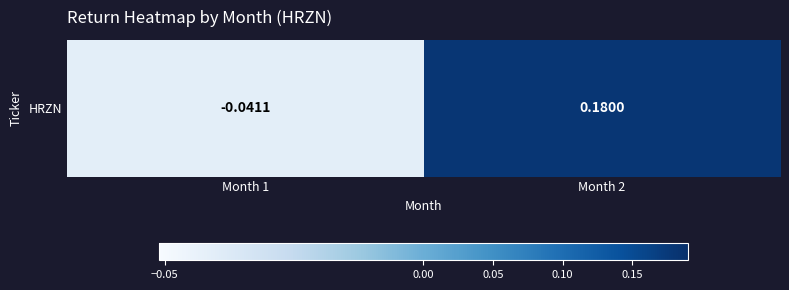

The chart shows a value of 0.2 at Month 2. True or false?

False